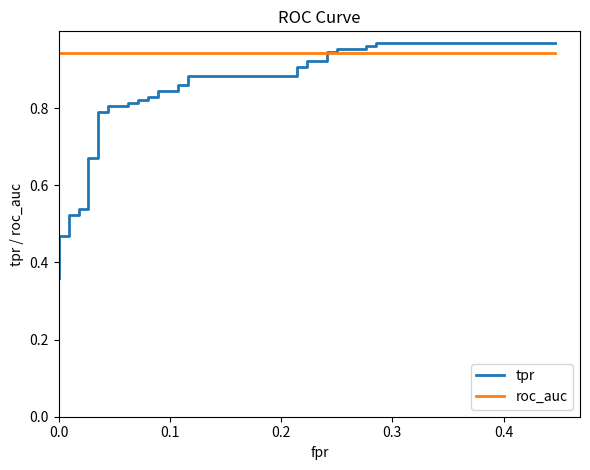

List the series in order of their peak value, highest first.

tpr, roc_auc